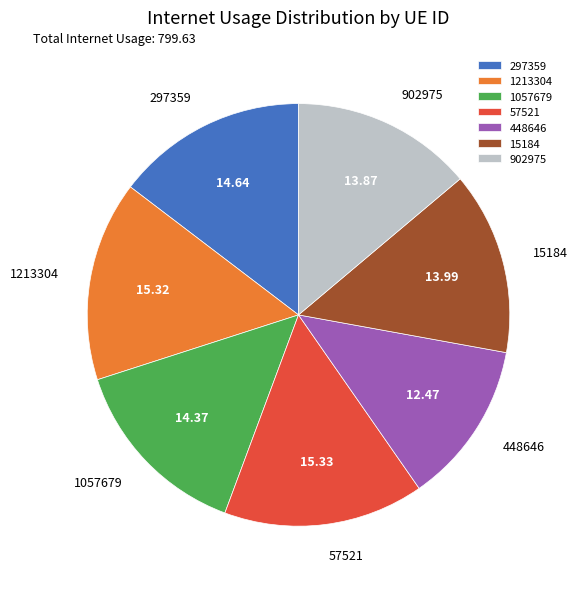

The 15184 slice represents 14% of the pie. True or false?

True